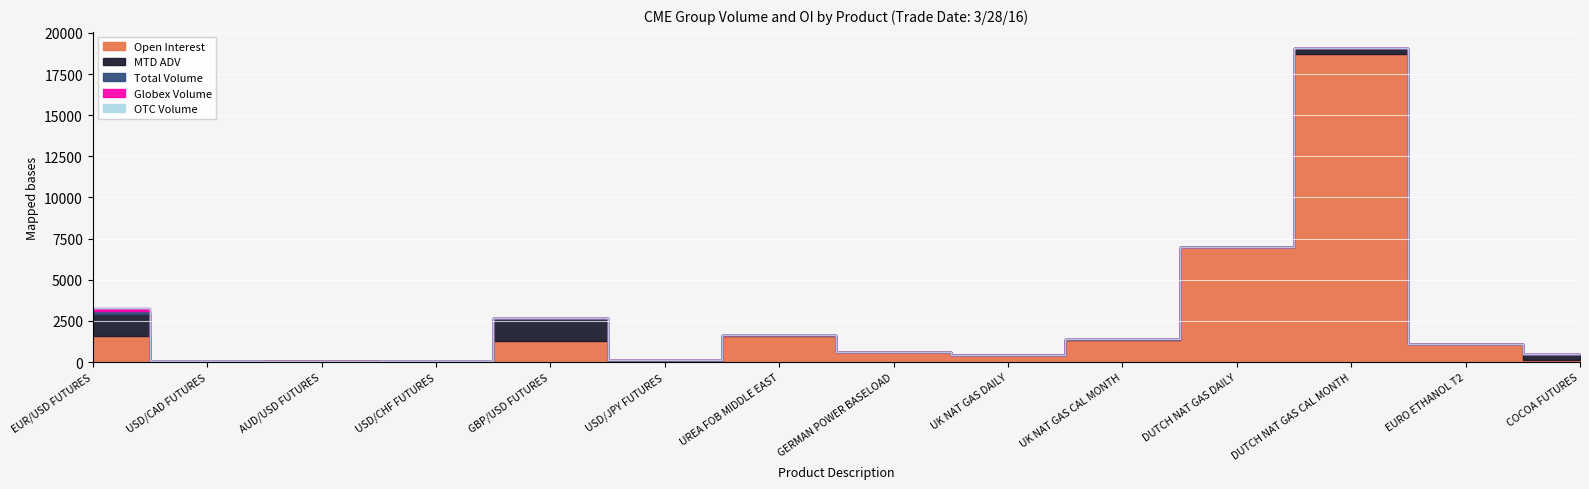

Which series has the largest total across all categories?

Open Interest